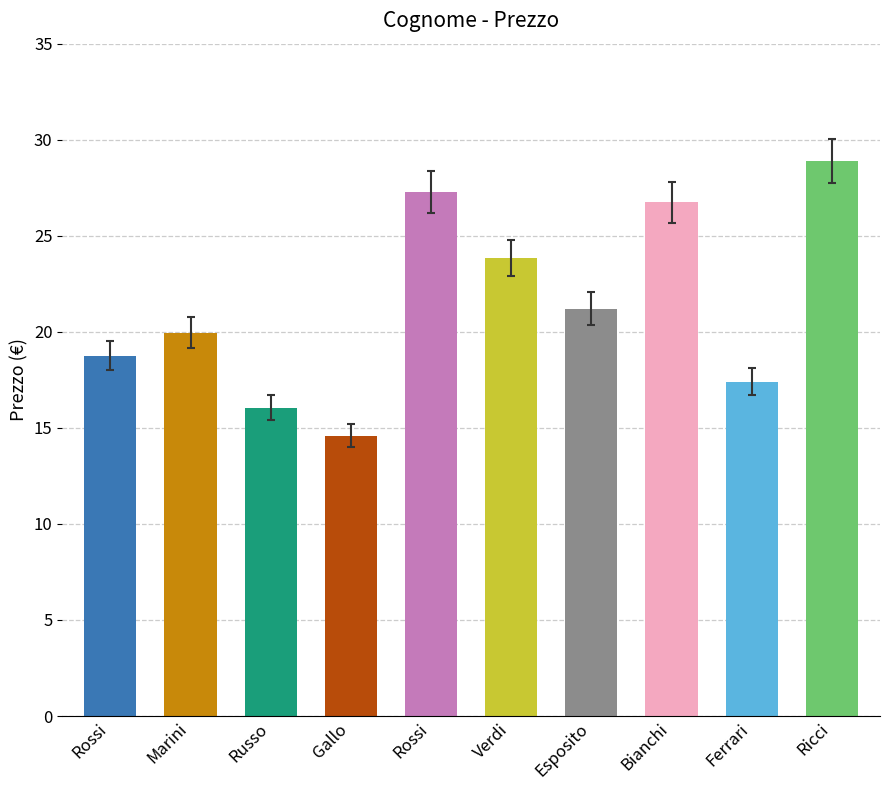

How many bars are there in total?

10